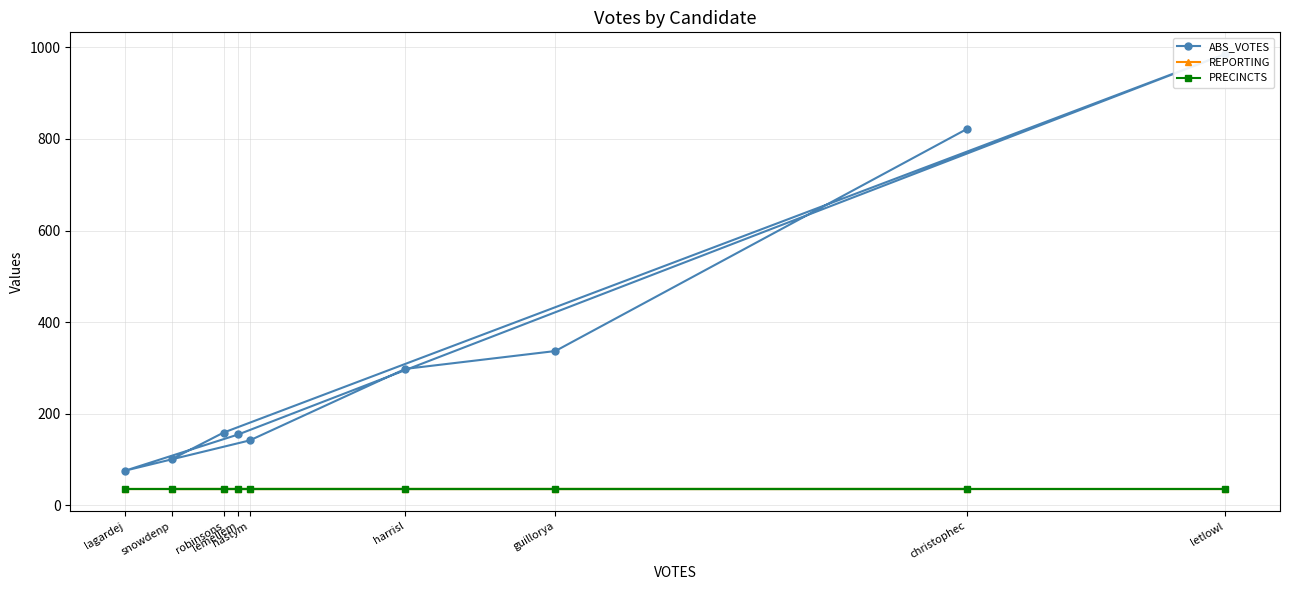

The REPORTING series shows 21 at lagardej. True or false?

False